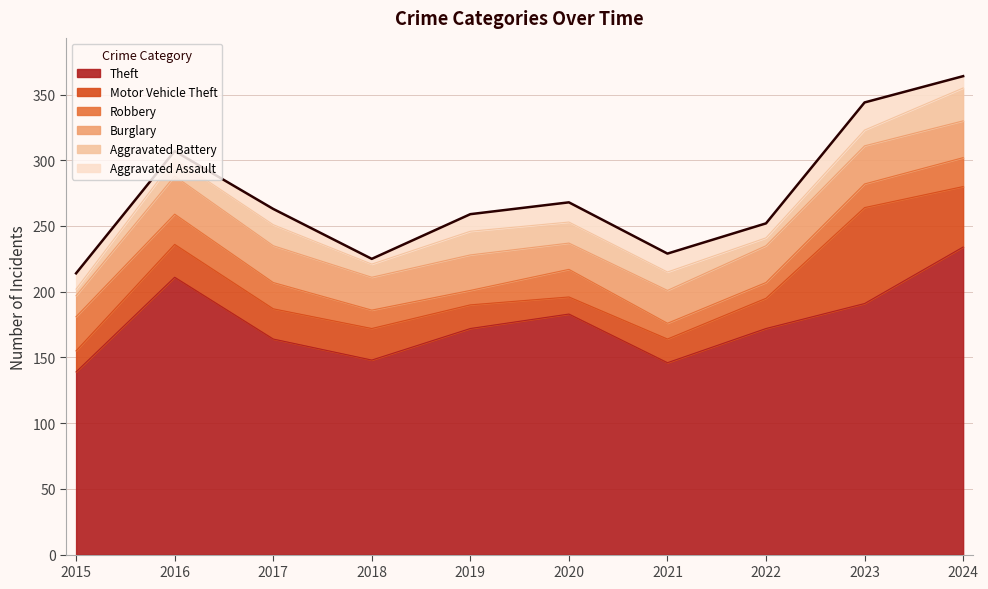

How many interior local peaks does the Aggravated Assault series have?

3